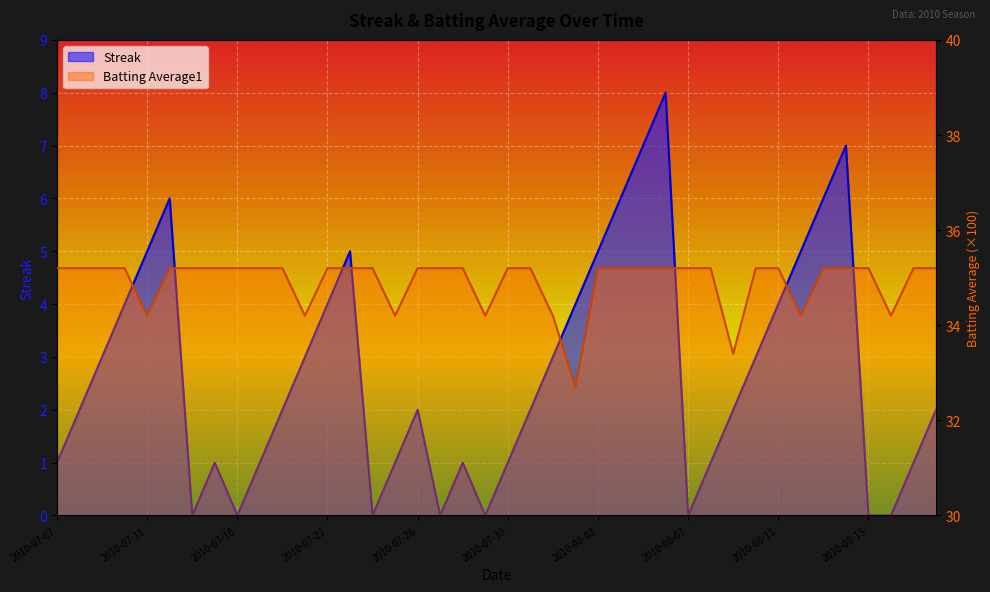

Is it true that Streak equals 3.0 at 2010-07-21?

True